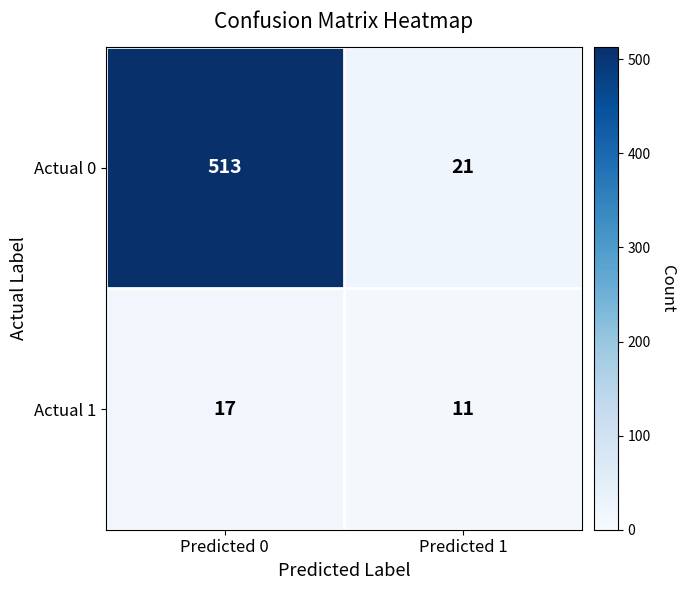

What is the total value across all series at Predicted 1?

32